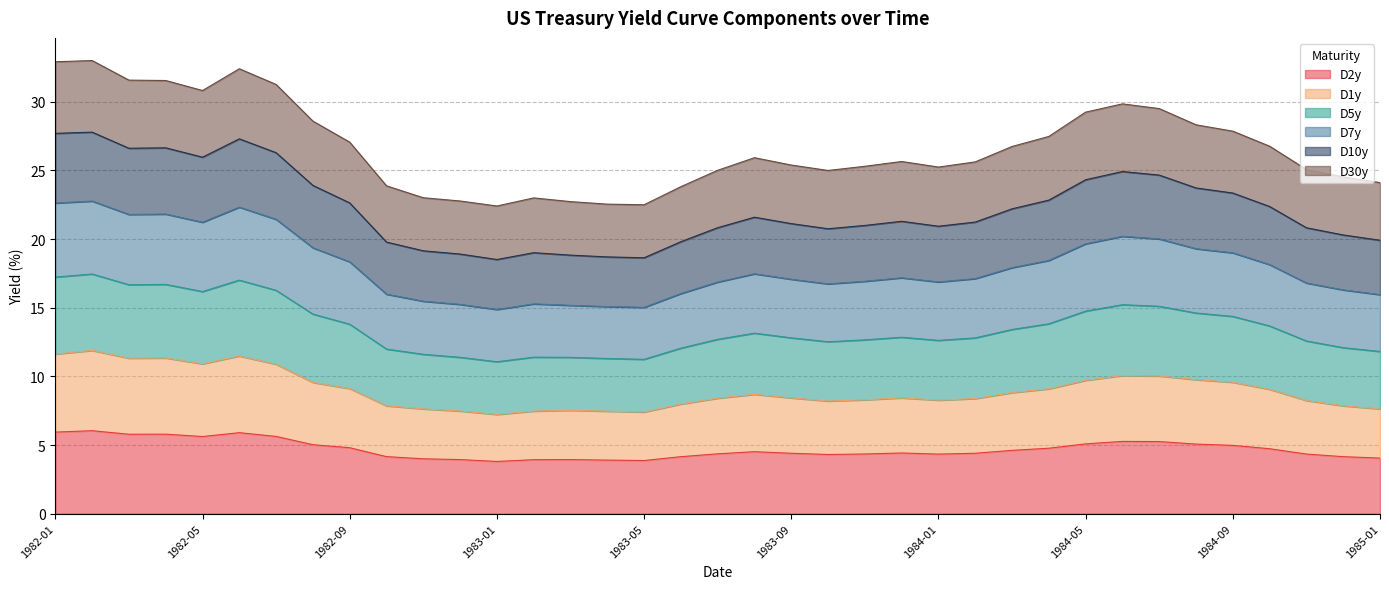

What position from the right is 1983-01?

25